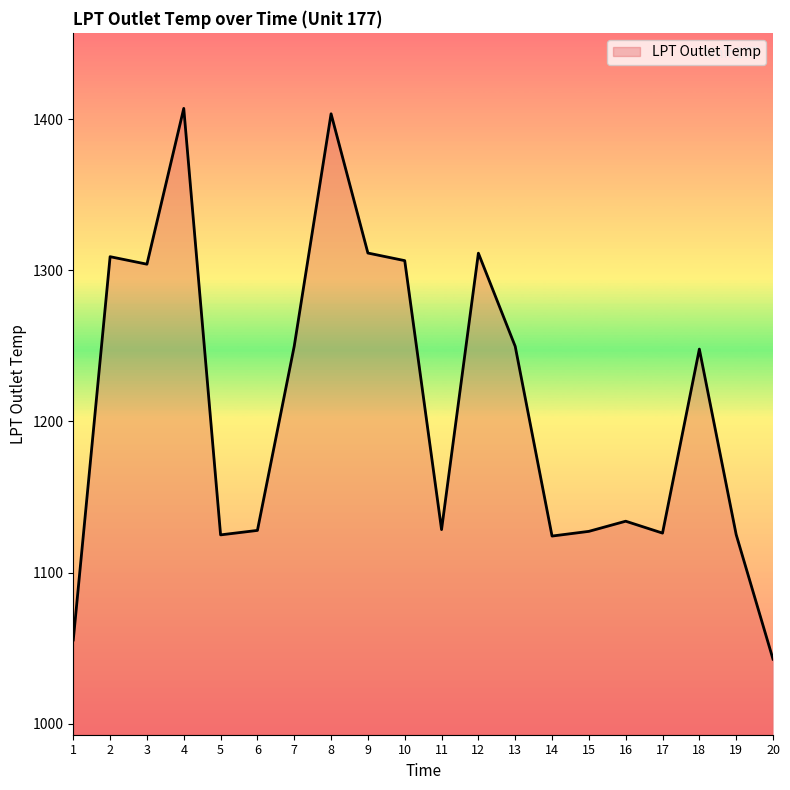

Read the value at 12.

1311.4